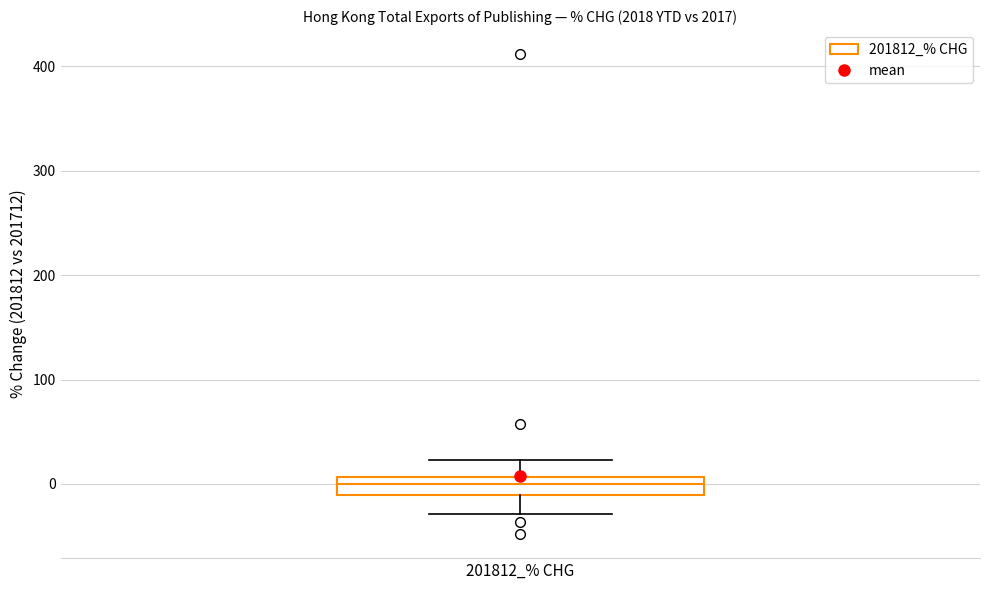

Transcribe this box plot: give where the median line is, the range the box spans, and where the two whiskers end, as read against the y-axis. The values are not printed on the chart, so give them approximately, as read against the axis.

median 0, box -10 to 10, whiskers -30 to 20